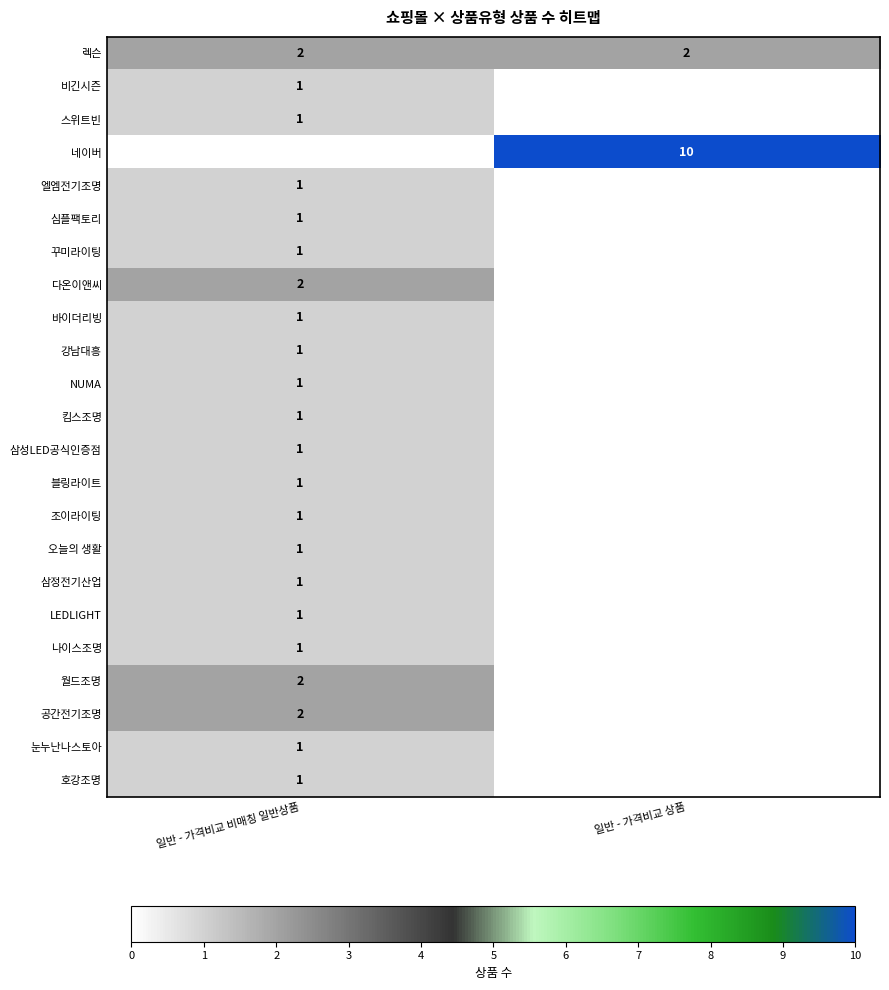

True or false: 나이스조명 has a value of 1 at 일반 - 가격비교 비매칭 일반상품.

True